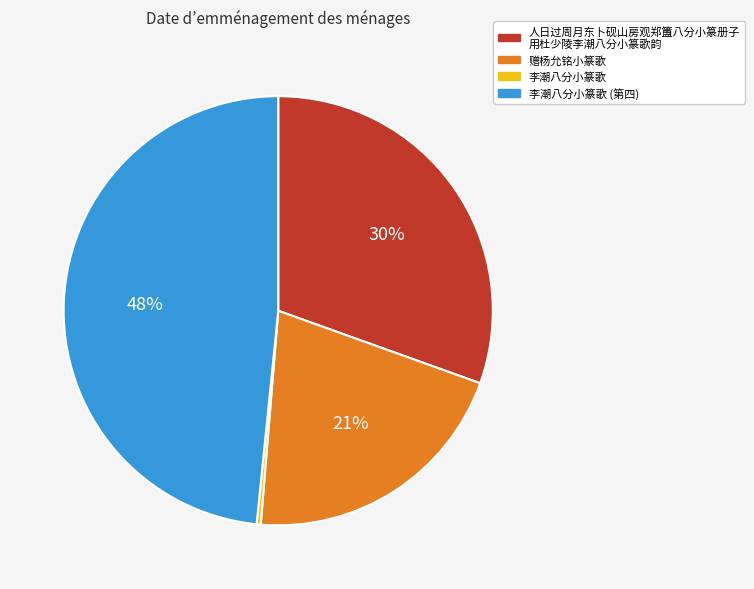

Is there a majority slice in this chart?

No